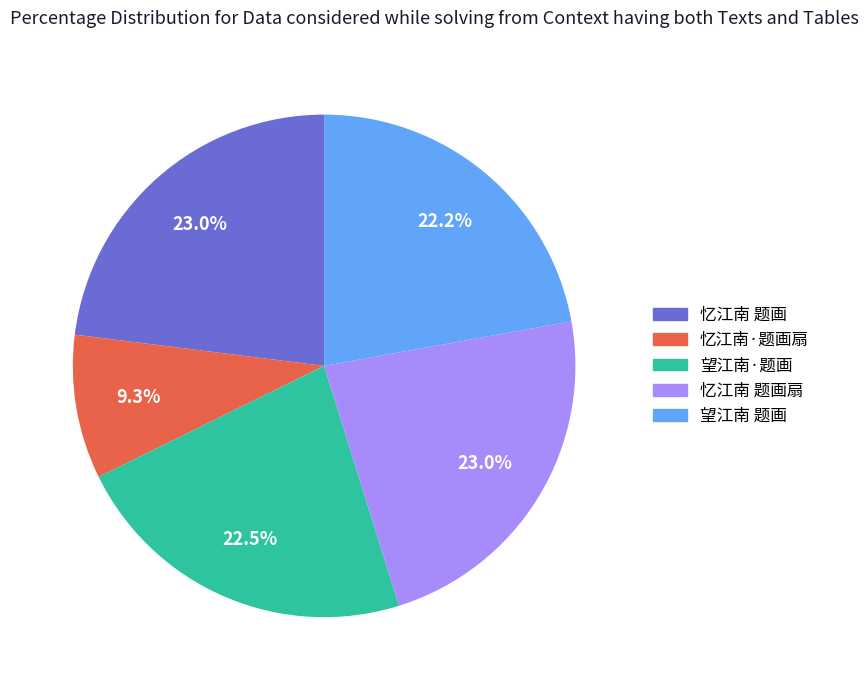

Is there any slice that represents more than half of the pie?

No